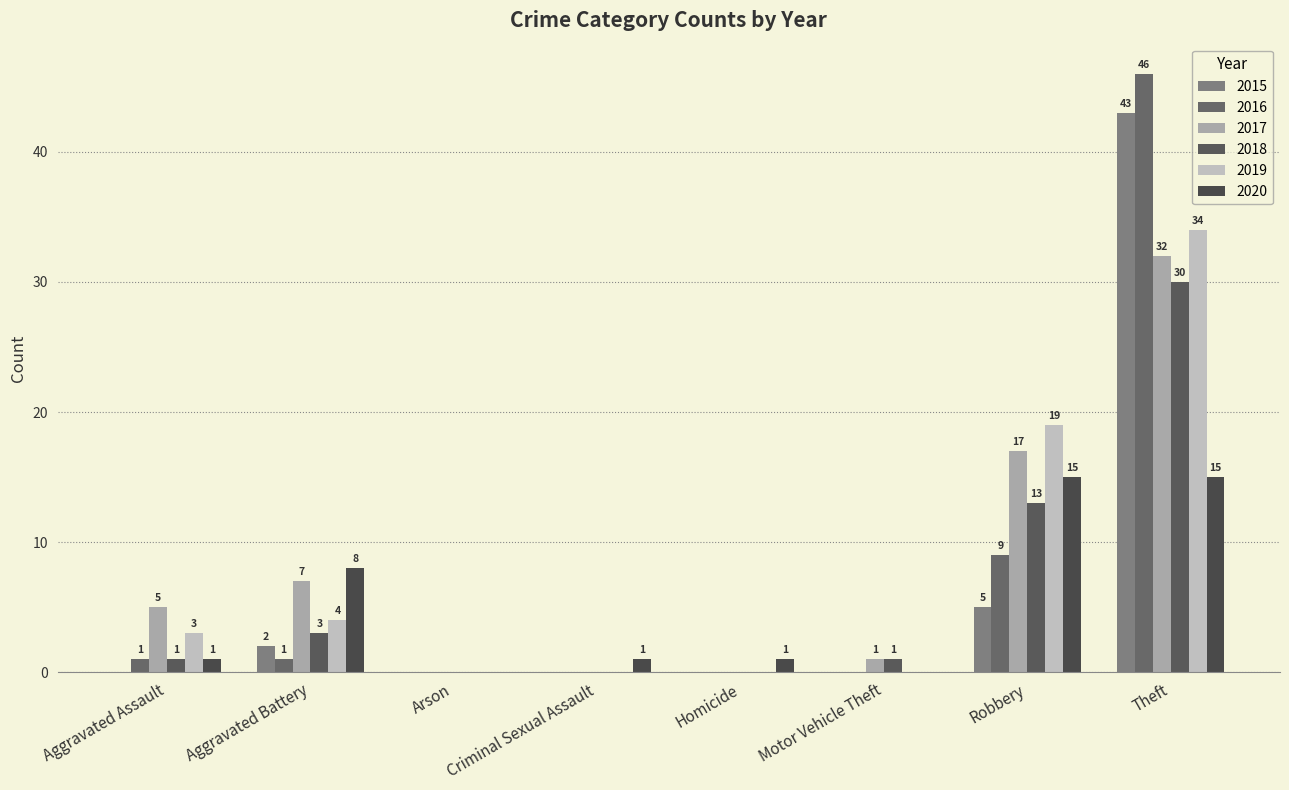

How many groups of bars are there?

8